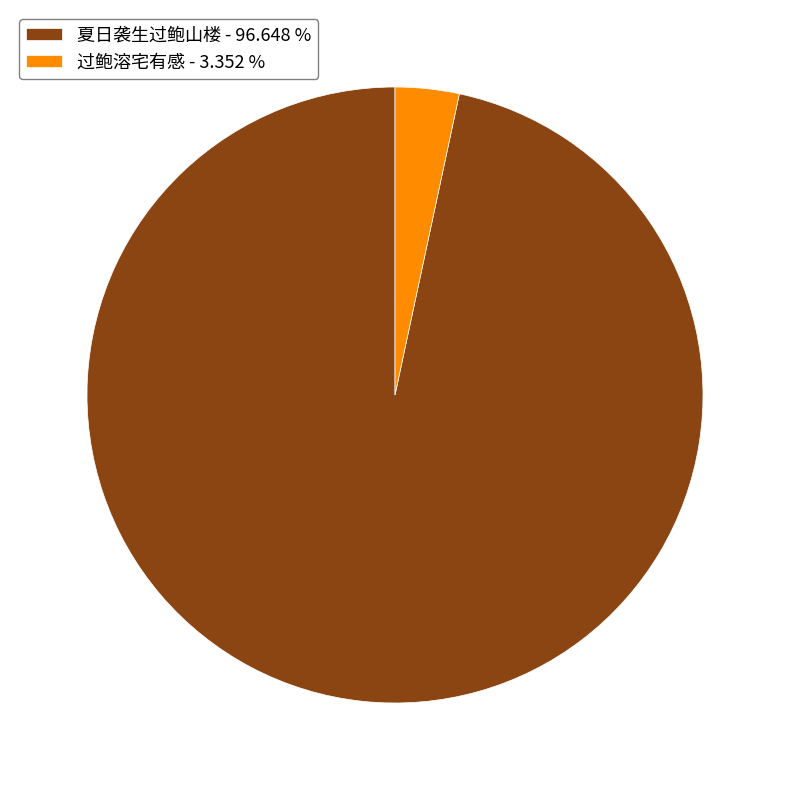

Which slice is the smallest?

过鲍溶宅有感